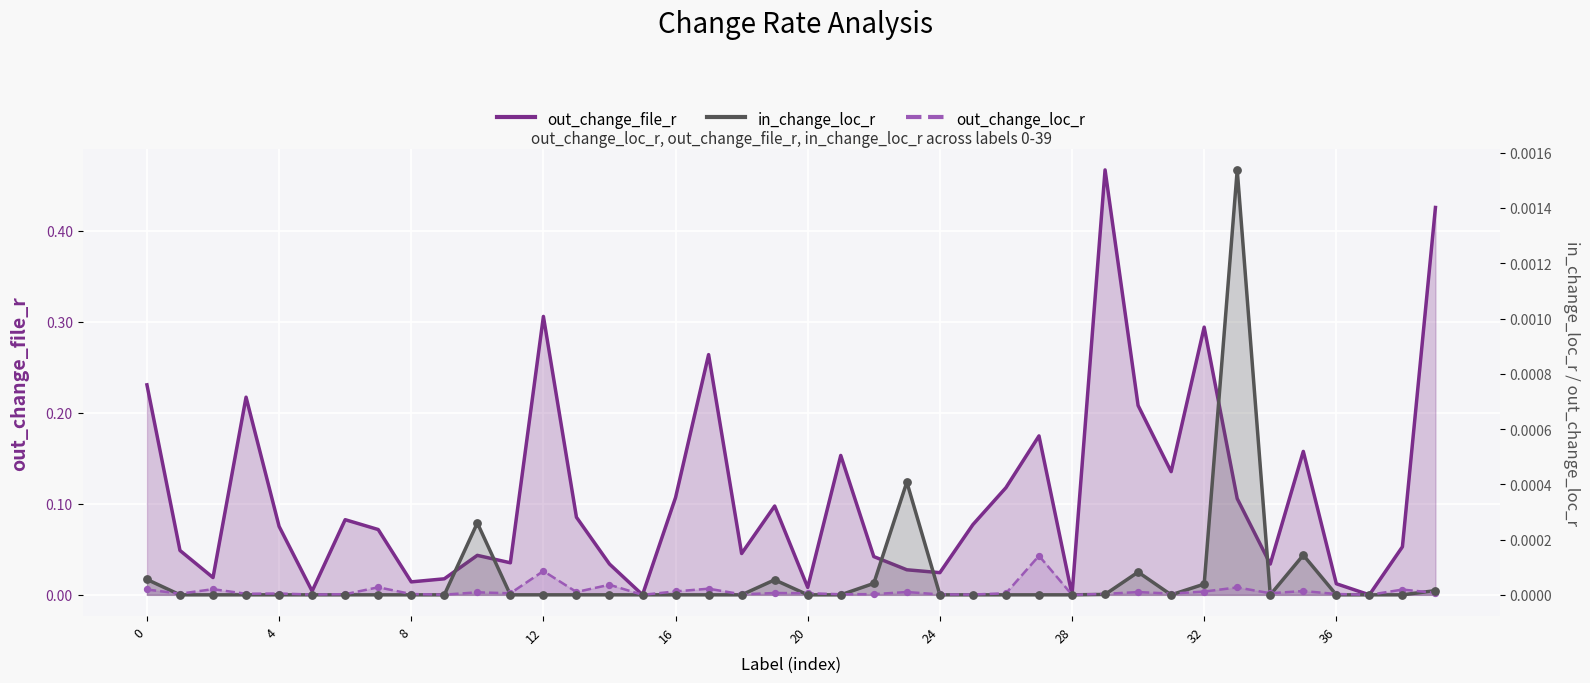

At which category is the sum across all series the highest?

29